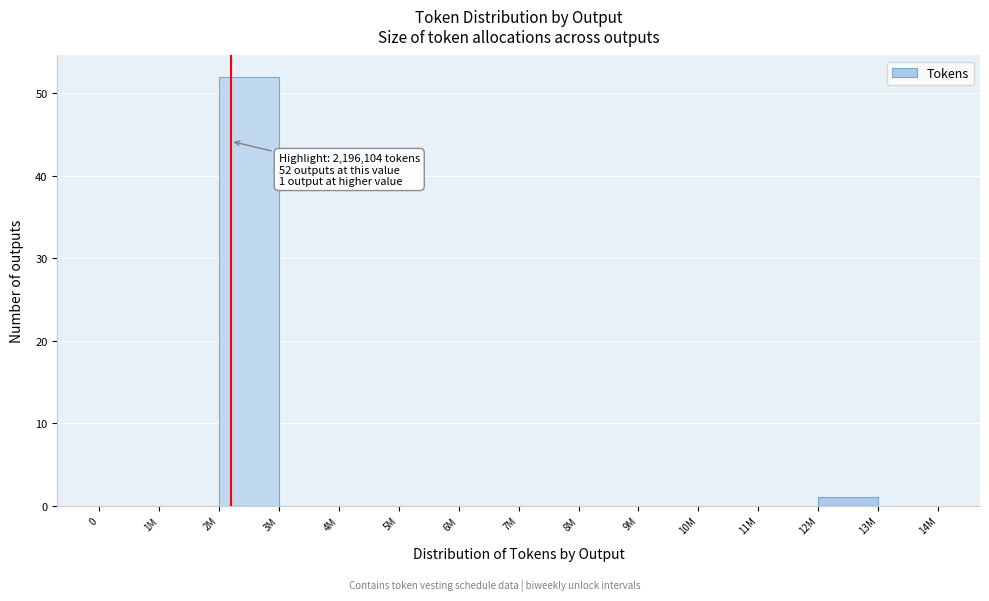

Reading left to right, what are all the values shown in this chart?

0=0	1M=0	2M=52	3M=0	4M=0	5M=0	6M=0	7M=0	8M=0	9M=0	10M=0	11M=0	12M=1	13M=0